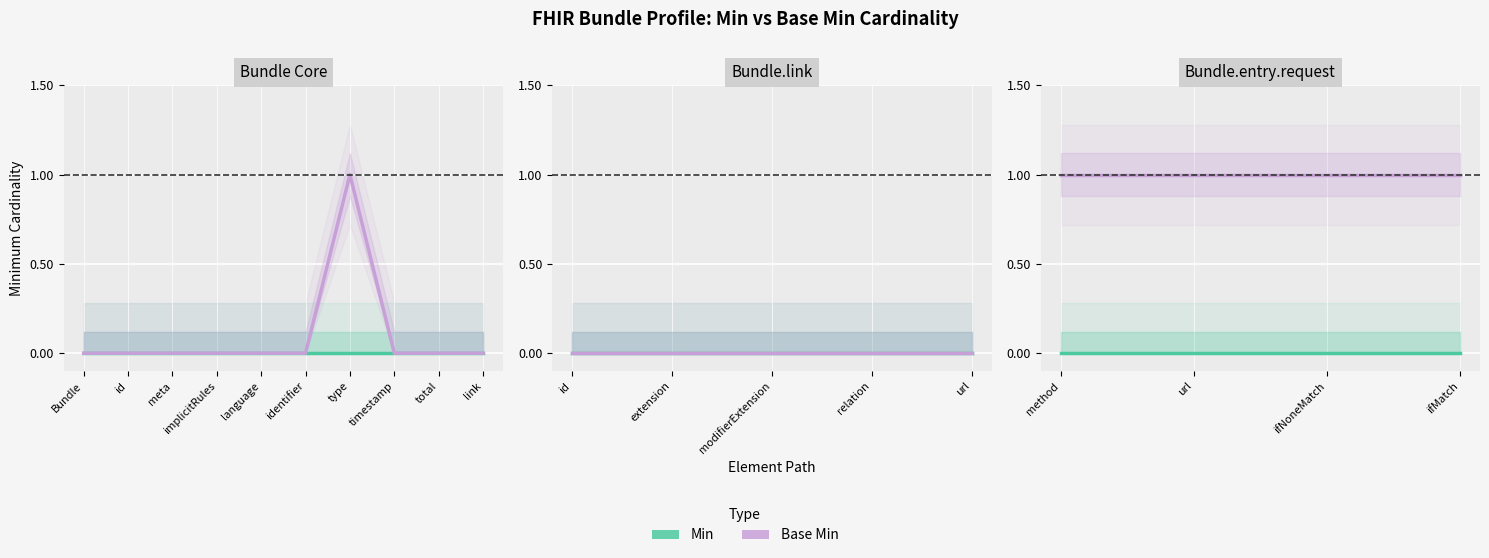

Where is Min nearest to the value 0?

method